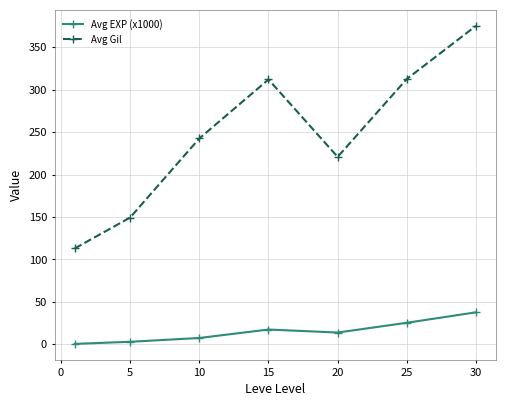

True or false: Avg Gil has more than 1 points higher than both neighbors.

False